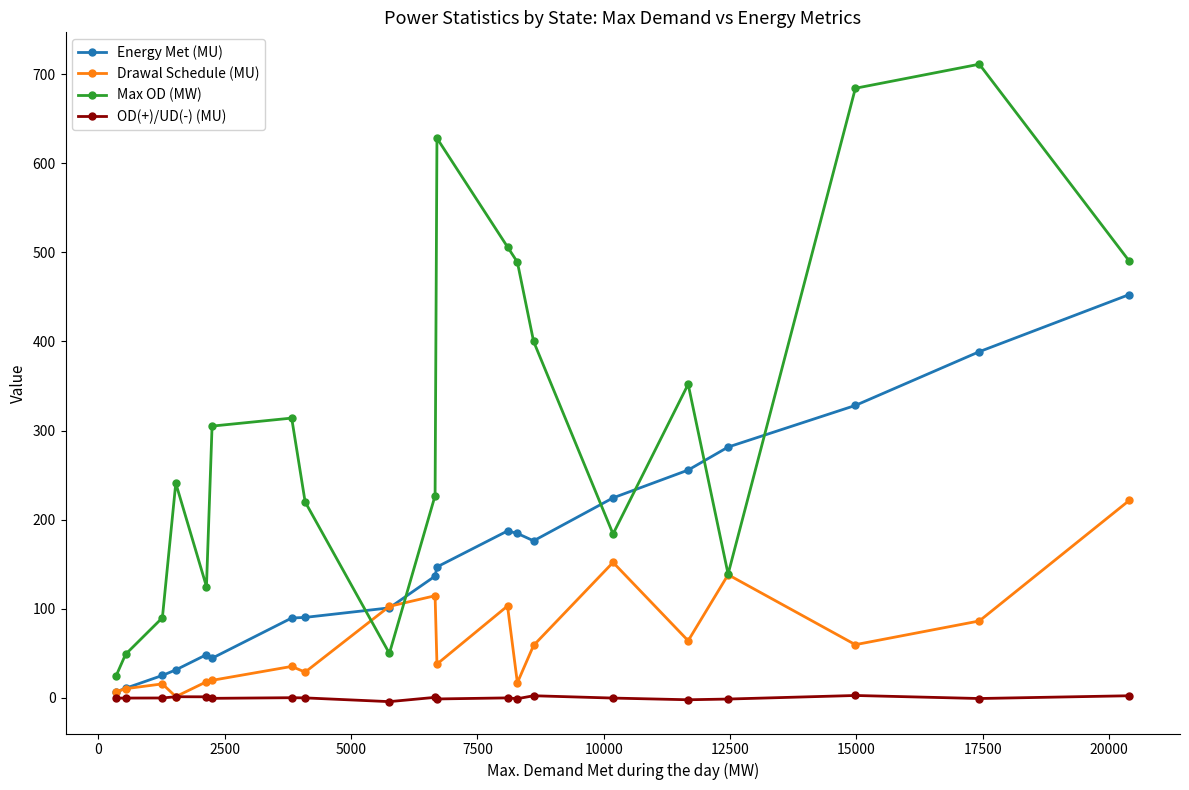

Does the chart have visible grid lines?

No